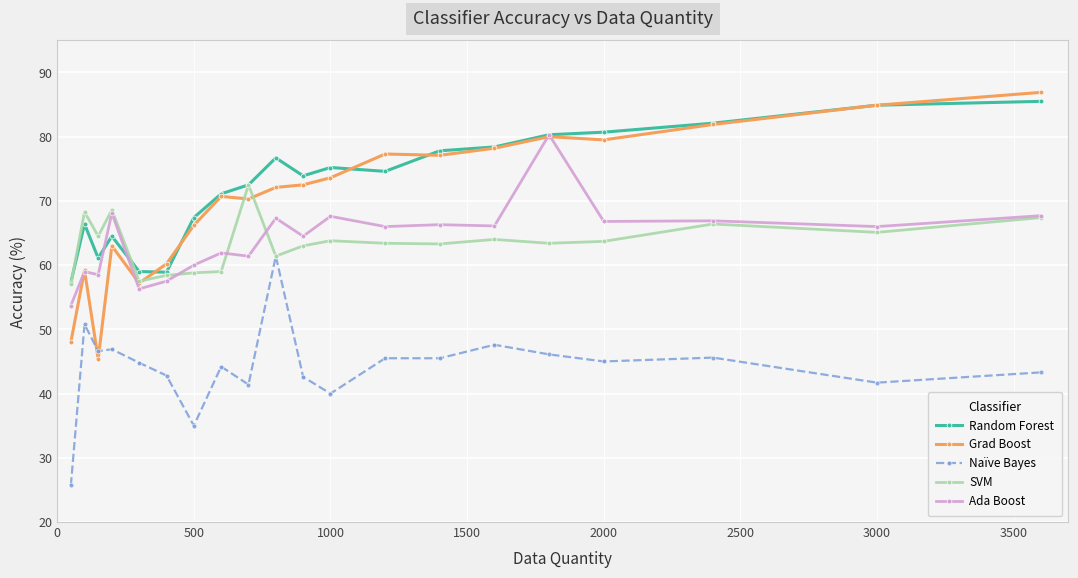

Which series has the widest spread of values?

Grad Boost